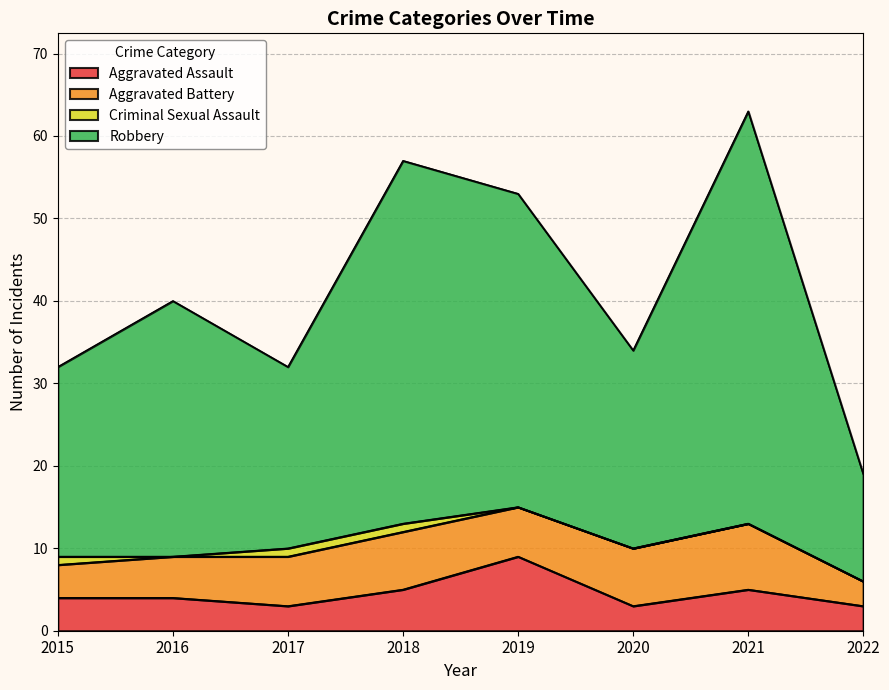

What is the value of the Aggravated Assault point at the 8th from the left?

3